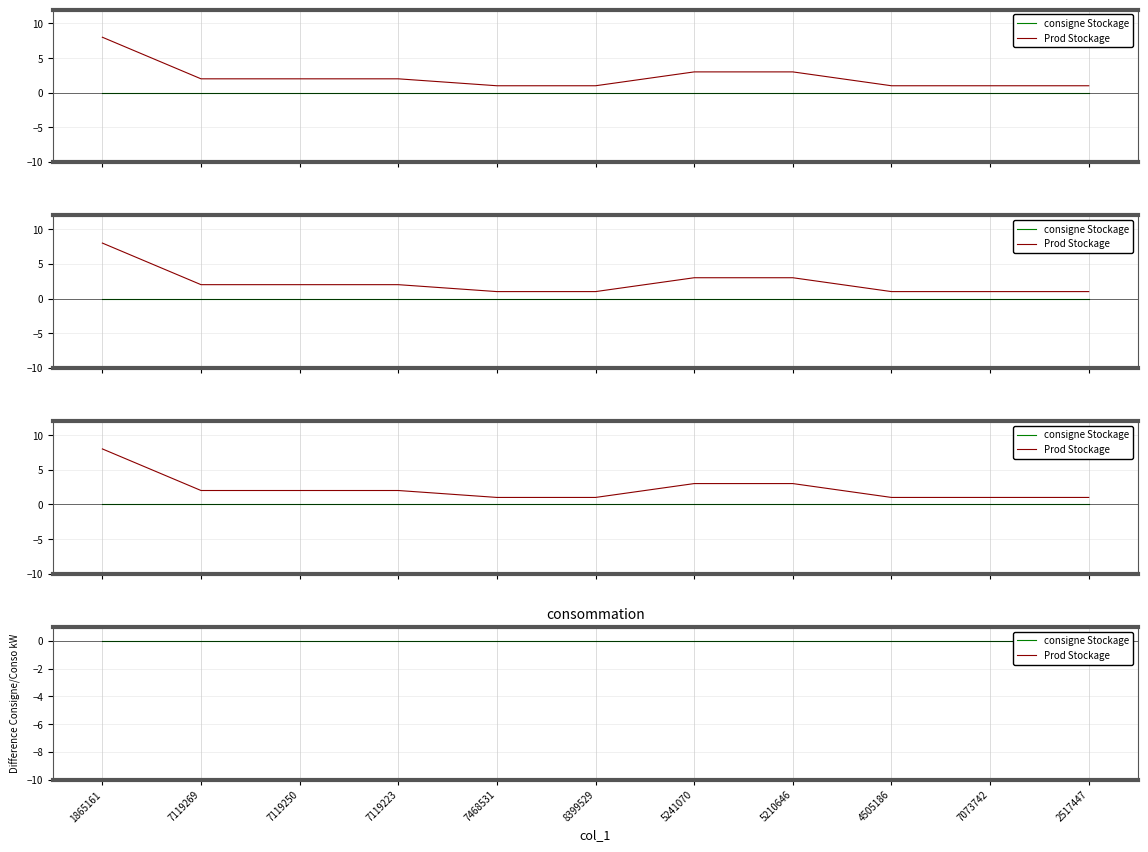

At which label is Prod Stockage closest to 4?

5241070